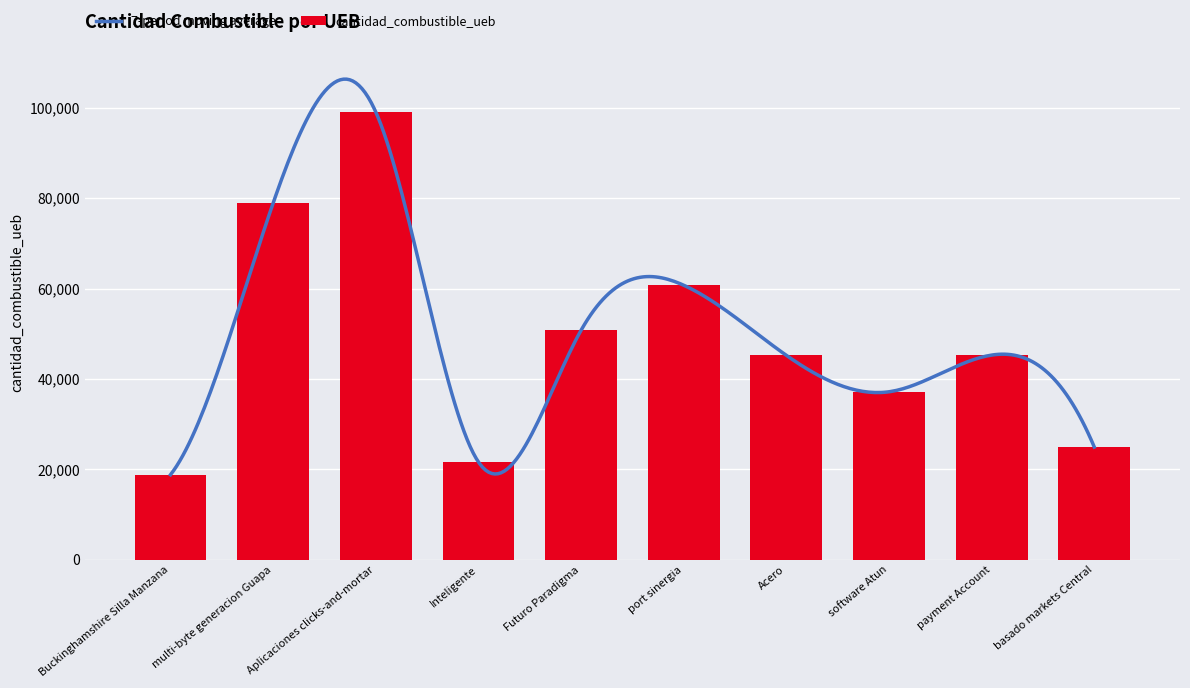

What is the minimum value shown in the chart?

18792